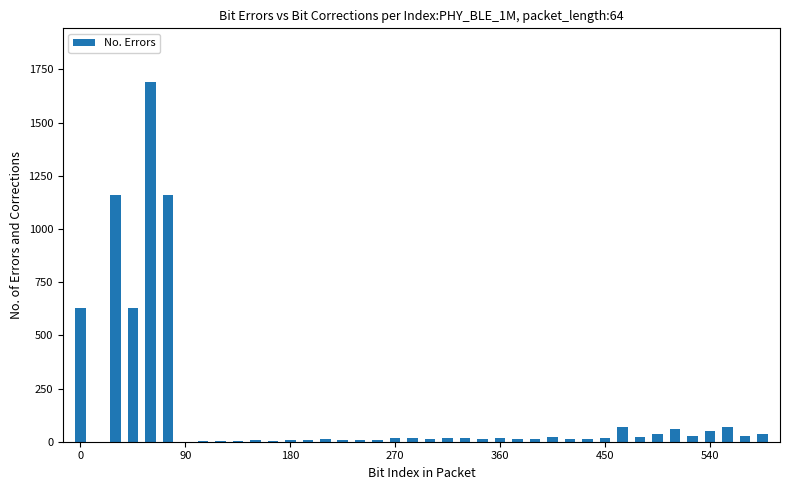

What is the sum of all values?

5949